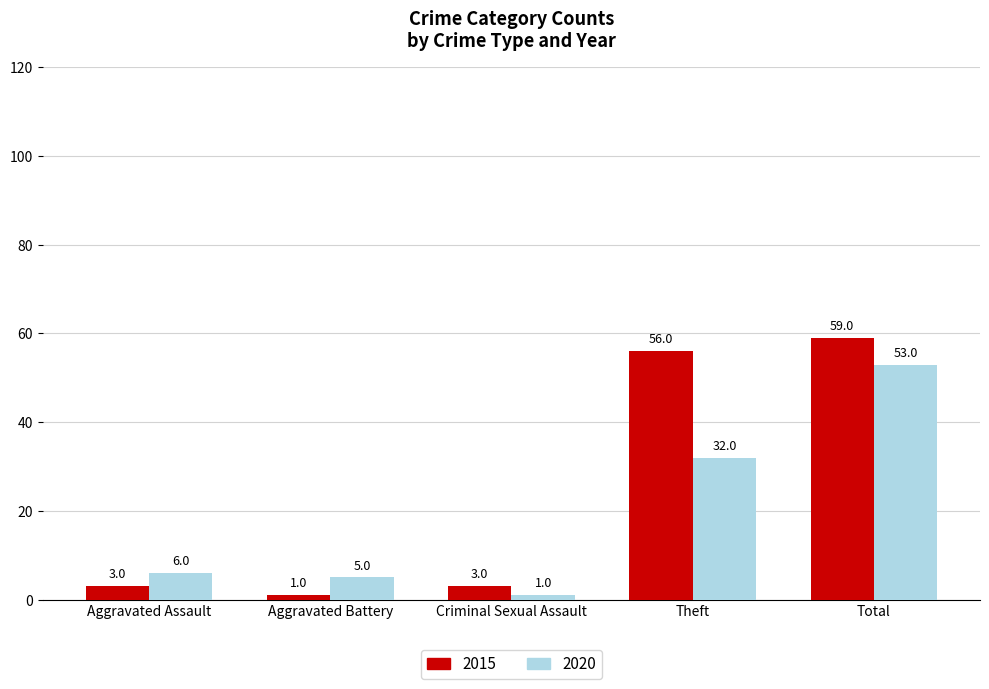

Is it true that 2015 equals 80 at Total?

False